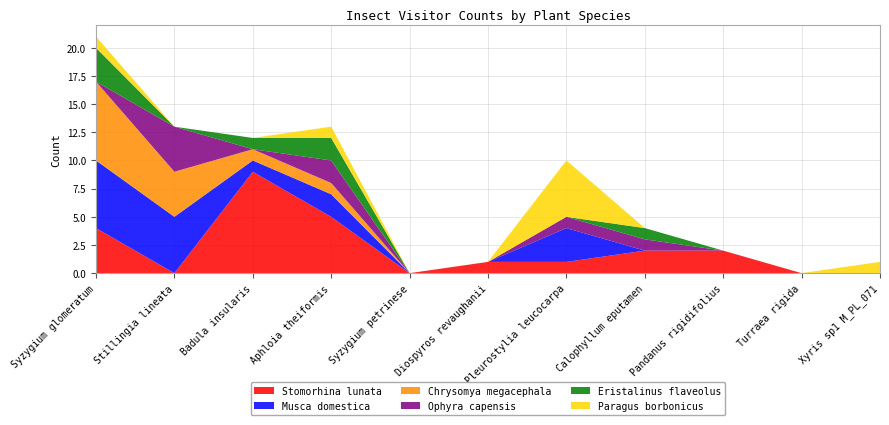

Reading left to right, list all the values displayed in this chart.

Stomorhina lunata: Syzygium glomeratum=4	Stillingia lineata=0	Badula insularis=9	Aphloia theiformis=5	Syzygium petrinese=0	Diospyros revaughanii=1	Pleurostylia leucocarpa=1	Calophyllum eputamen=2	Pandanus rigidifolius=2	Turraea rigida=0	Xyris sp1 M_PL_071=0
Musca domestica: Syzygium glomeratum=6	Stillingia lineata=5	Badula insularis=1	Aphloia theiformis=2	Syzygium petrinese=0	Diospyros revaughanii=0	Pleurostylia leucocarpa=3	Calophyllum eputamen=0	Pandanus rigidifolius=0	Turraea rigida=0	Xyris sp1 M_PL_071=0
Chrysomya megacephala: Syzygium glomeratum=7	Stillingia lineata=4	Badula insularis=1	Aphloia theiformis=1	Syzygium petrinese=0	Diospyros revaughanii=0	Pleurostylia leucocarpa=0	Calophyllum eputamen=0	Pandanus rigidifolius=0	Turraea rigida=0	Xyris sp1 M_PL_071=0
Ophyra capensis: Syzygium glomeratum=0	Stillingia lineata=4	Badula insularis=0	Aphloia theiformis=2	Syzygium petrinese=0	Diospyros revaughanii=0	Pleurostylia leucocarpa=1	Calophyllum eputamen=1	Pandanus rigidifolius=0	Turraea rigida=0	Xyris sp1 M_PL_071=0
Eristalinus flaveolus: Syzygium glomeratum=3	Stillingia lineata=0	Badula insularis=1	Aphloia theiformis=2	Syzygium petrinese=0	Diospyros revaughanii=0	Pleurostylia leucocarpa=0	Calophyllum eputamen=1	Pandanus rigidifolius=0	Turraea rigida=0	Xyris sp1 M_PL_071=0
Paragus borbonicus: Syzygium glomeratum=1	Stillingia lineata=0	Badula insularis=0	Aphloia theiformis=1	Syzygium petrinese=0	Diospyros revaughanii=0	Pleurostylia leucocarpa=5	Calophyllum eputamen=0	Pandanus rigidifolius=0	Turraea rigida=0	Xyris sp1 M_PL_071=1